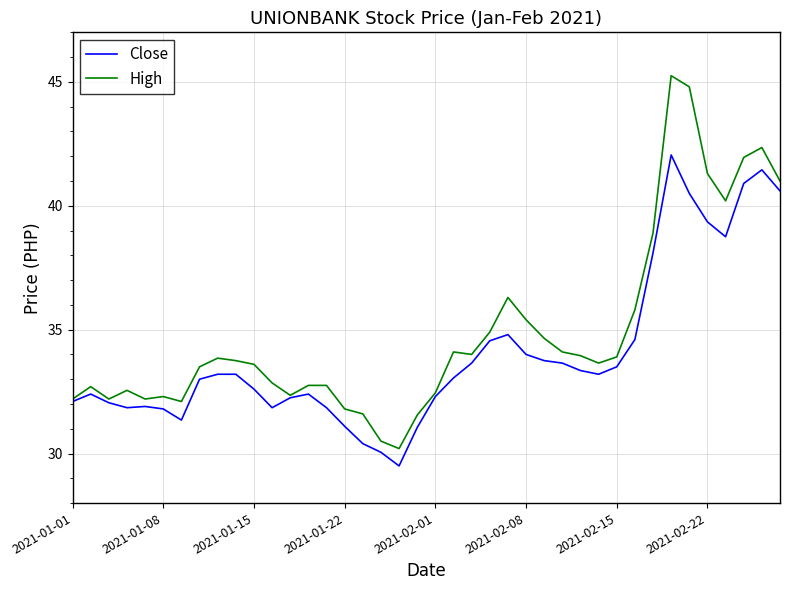

List the series in order of their overall mean, lowest first.

Close, High